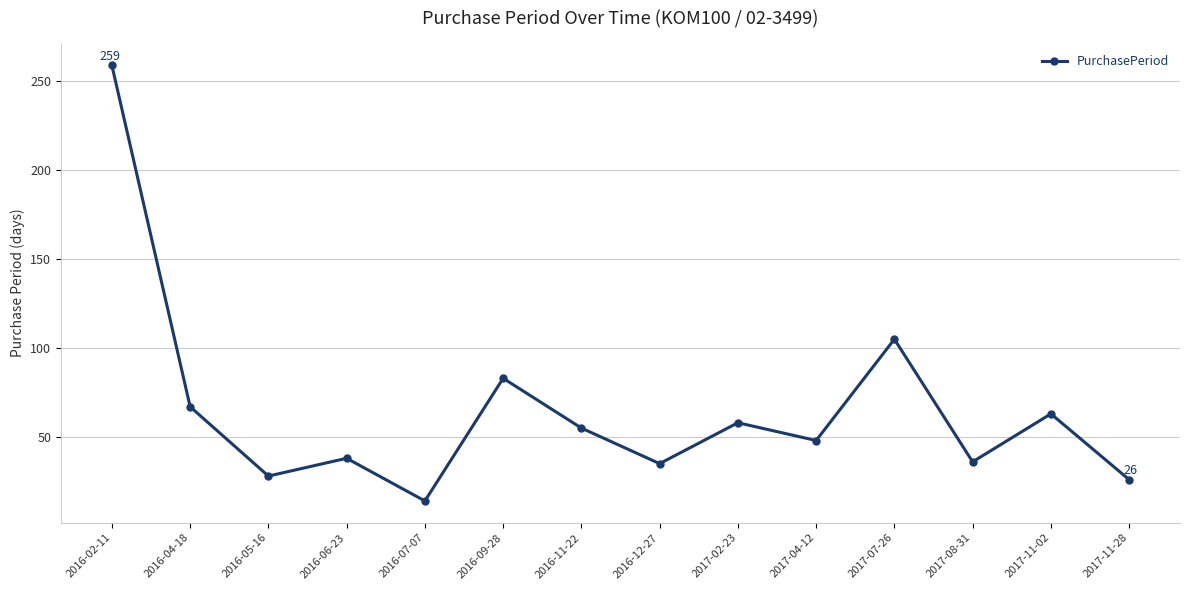

How many distinct data groups are displayed?

1